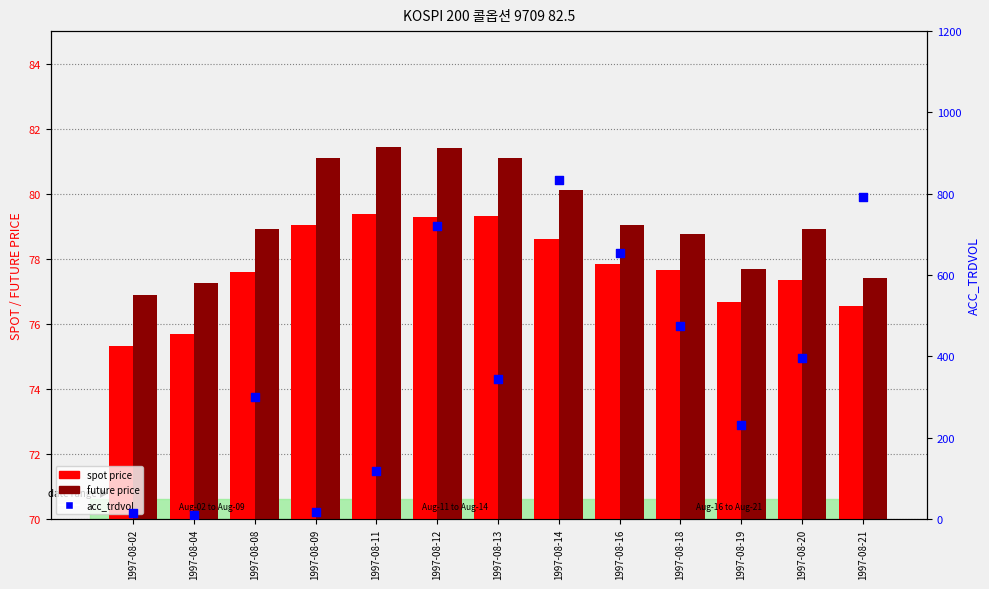

At how many categories does at least one series exceed 38?

13